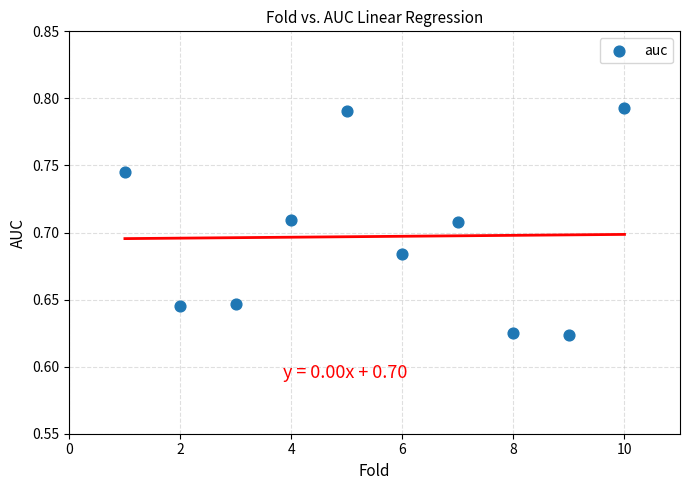

What is the range of X values (max minus min)?

9.0